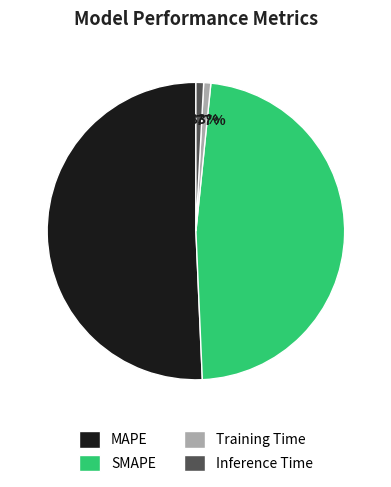

To the nearest percent, what portion does Training Time represent?

1%